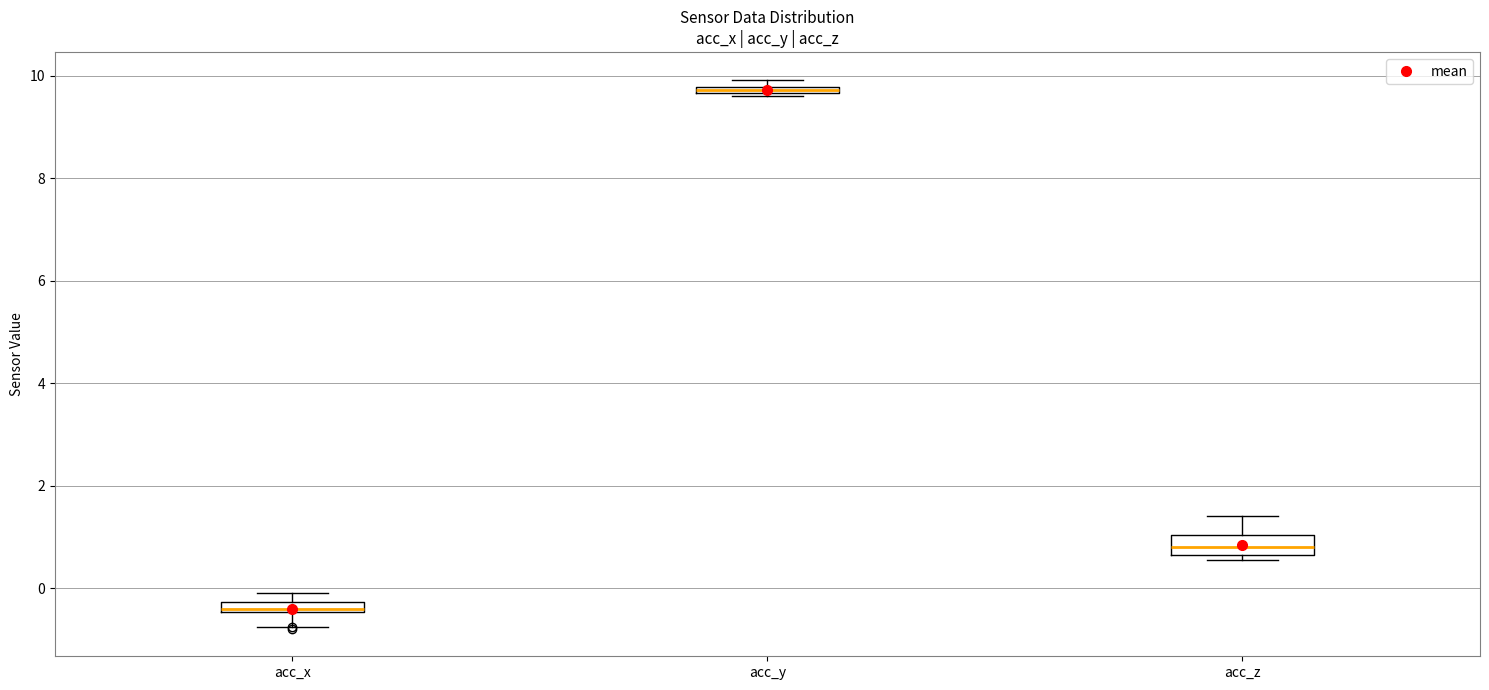

Where does the median line of the box for acc_z sit on the y-axis? The values are not printed on the chart, so give them approximately, as read against the axis.

0.8